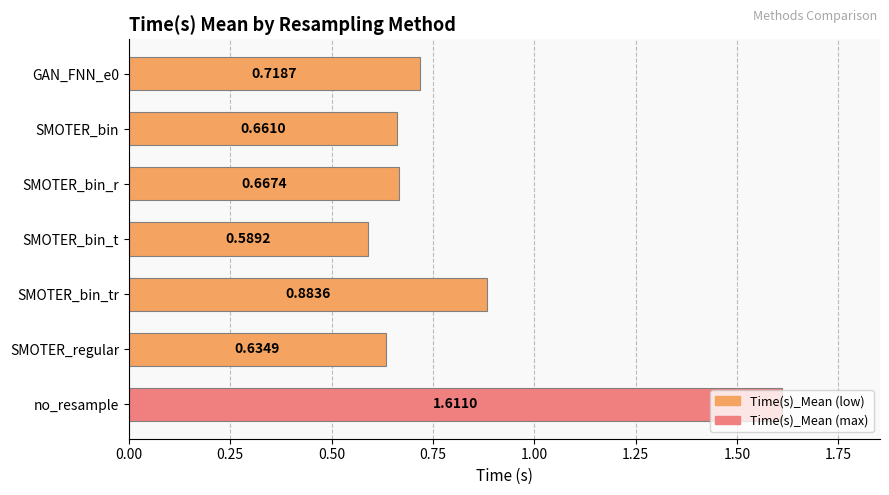

Rank the categories by value from highest to lowest.

no_resample, SMOTER_bin_tr, GAN_FNN_e0, SMOTER_bin_r, SMOTER_bin, SMOTER_regular, SMOTER_bin_t